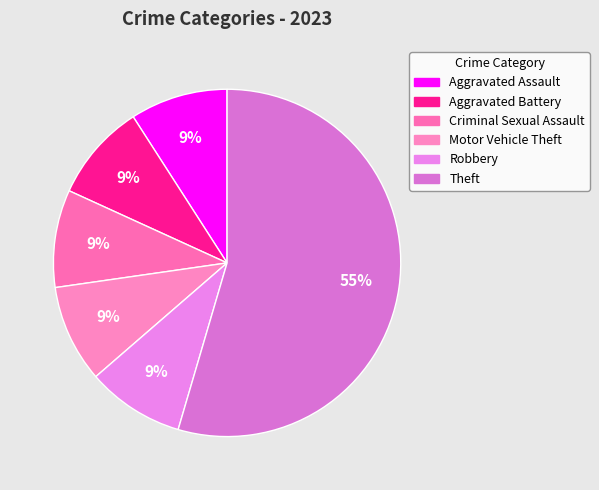

How many slices are in this pie chart?

6